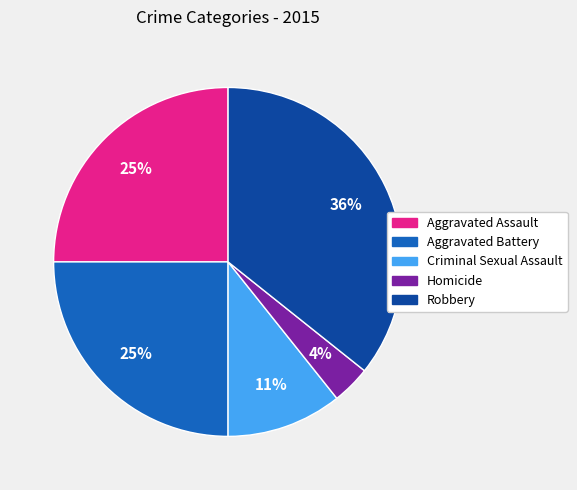

To the nearest percent, what is the difference between the Robbery and Homicide slice percentages?

32%